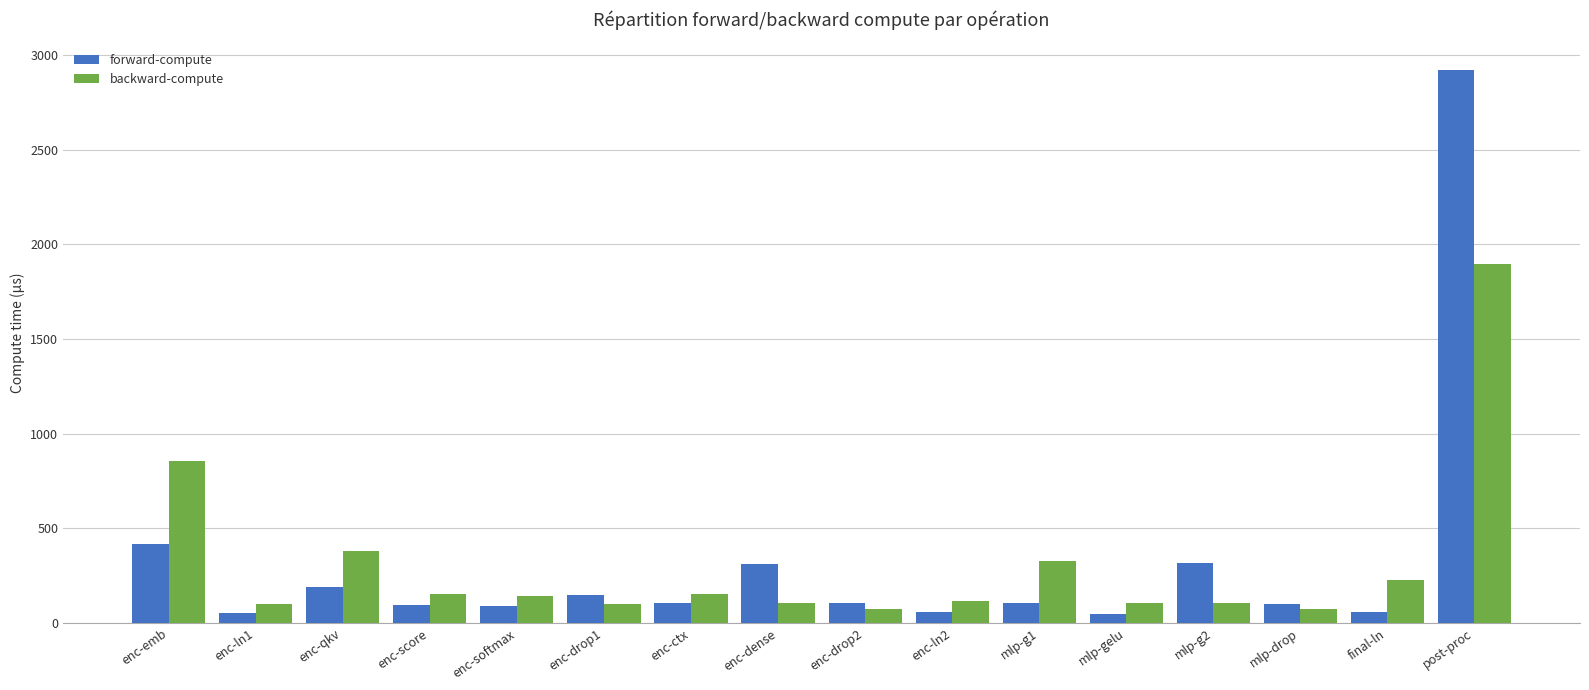

How many groups of bars are there?

16